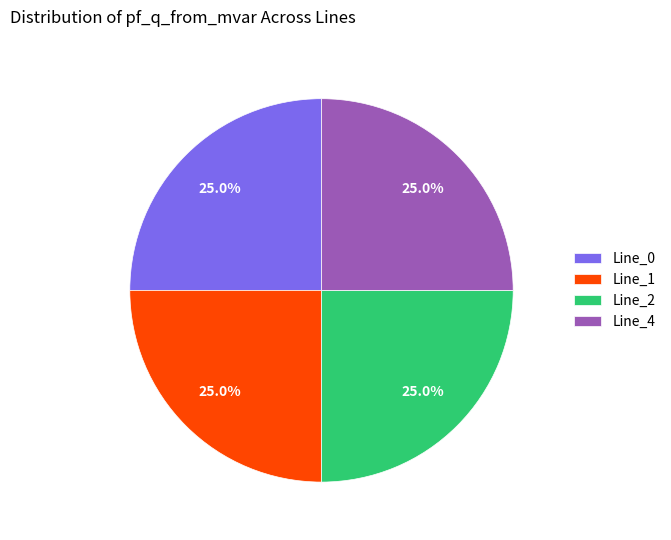

To the nearest percent, what is the difference between the Line_0 and Line_1 slice percentages?

0%